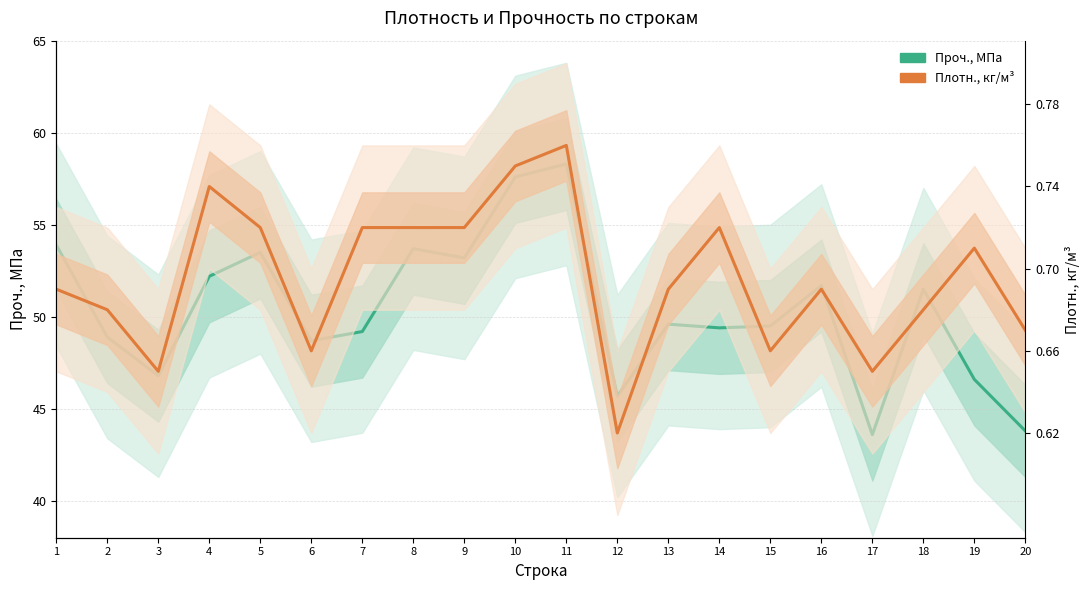

After their last crossing, which series has the higher values: Плотн., кг/м^3 or Проч., Мпа?

Плотн., кг/м^3